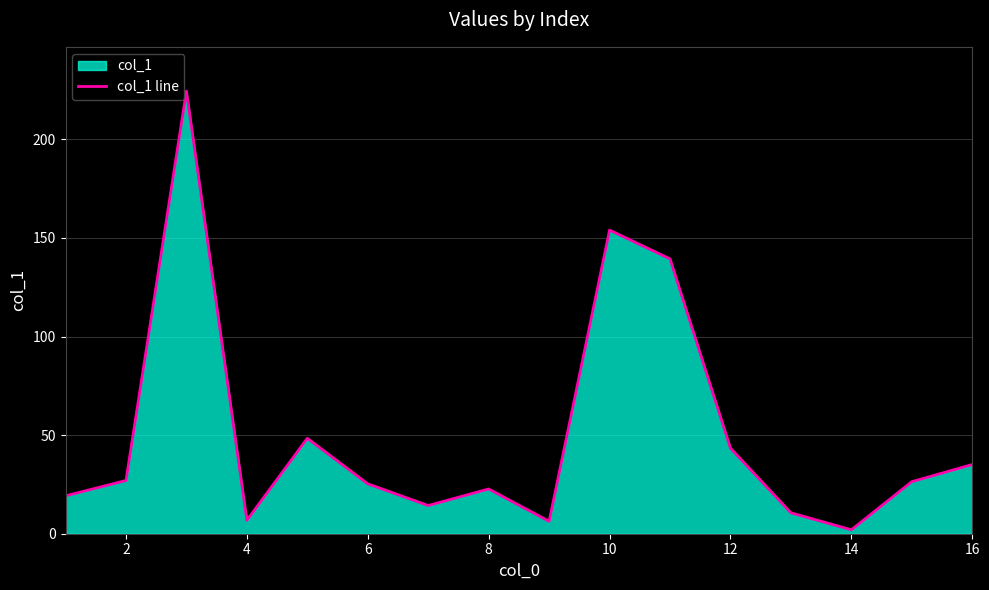

Reading left to right, transcribe all the data shown in this chart.

19.2	27.0	224.5	6.8	48.4	25.3	14.3	22.7	6.3	154.0	139.4	43.4	10.6	2.0	26.4	35.1